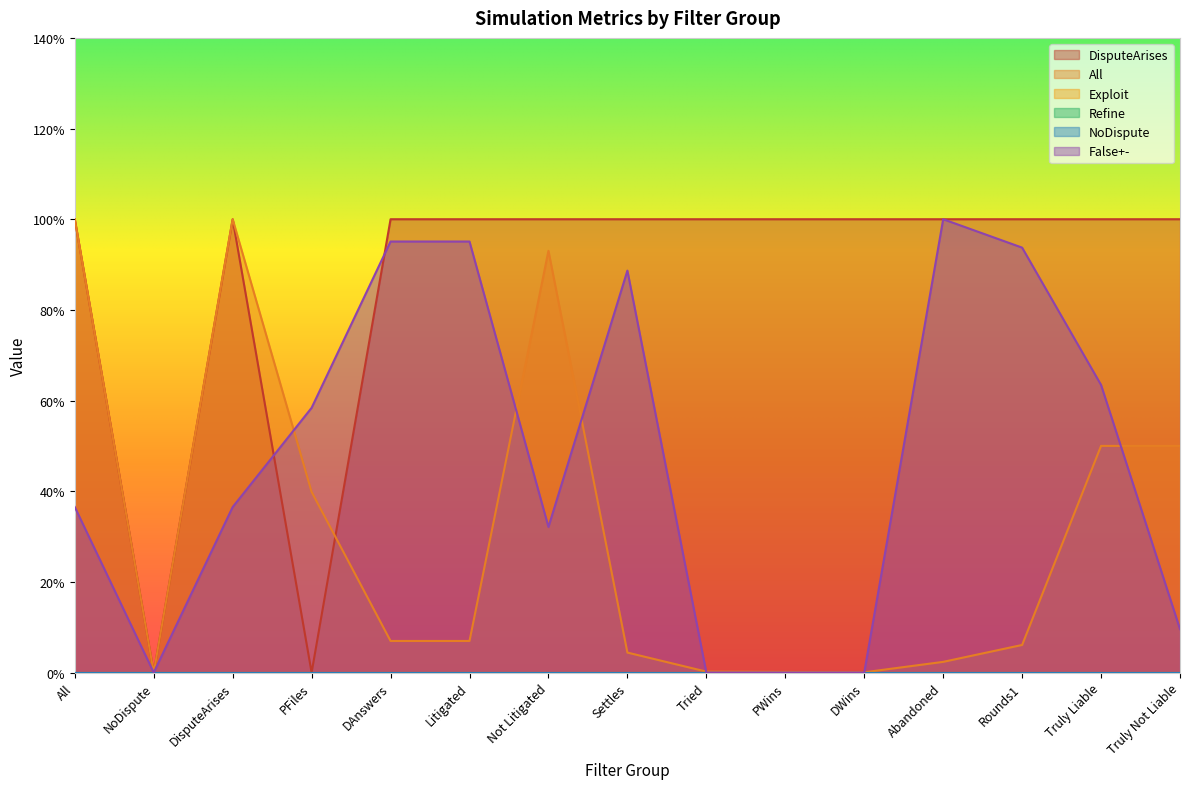

What is the greatest value displayed?

1.0